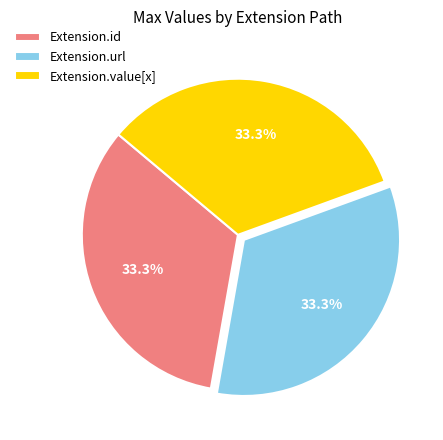

Is there any slice that represents more than half of the pie?

No